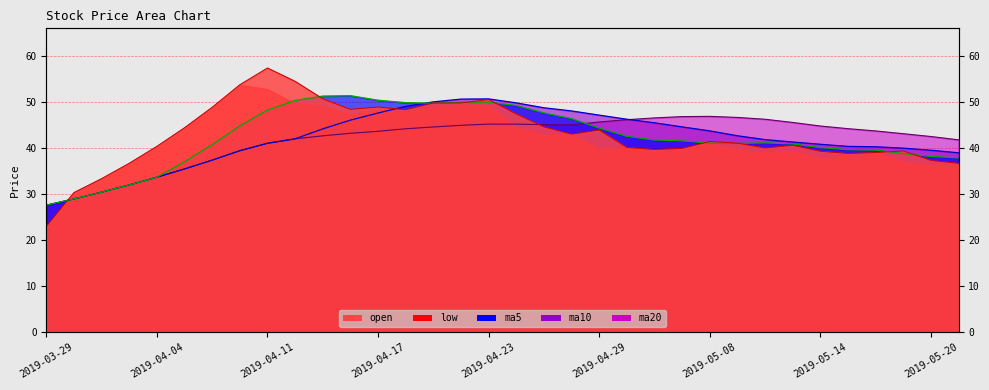

Rank the categories by ma5 value from highest to lowest.

2019-04-16, 2019-04-15, 2019-04-17, 2019-04-12, 2019-04-23, 2019-04-22, 2019-04-18, 2019-04-19, 2019-04-24, 2019-04-11, 2019-04-25, 2019-04-26, 2019-04-10, 2019-04-29, 2019-04-30, 2019-05-06, 2019-05-07, 2019-05-10, 2019-05-08, 2019-05-09, 2019-05-13, 2019-04-09, 2019-05-14, 2019-05-15, 2019-05-16, 2019-05-17, 2019-05-20, 2019-05-21, 2019-04-08, 2019-04-04, 2019-04-03, 2019-04-02, 2019-04-01, 2019-03-29